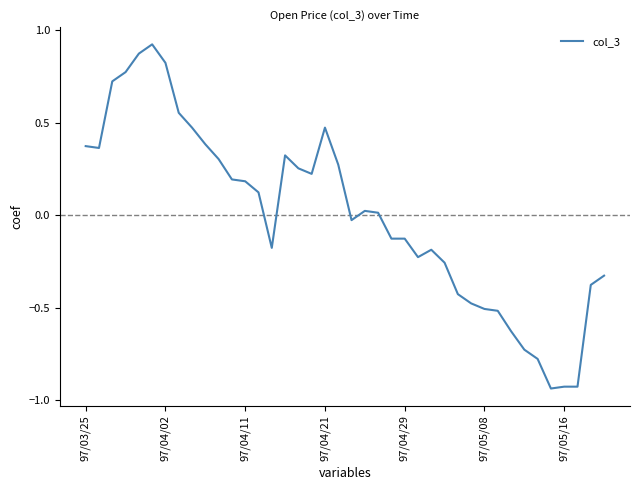

What is the label of the 10th point from the left?

9